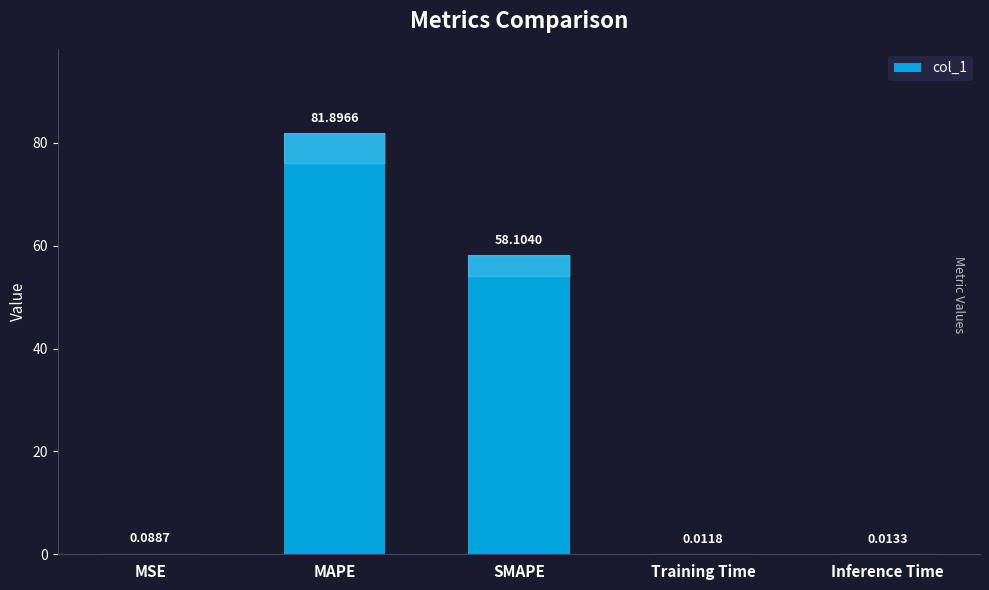

What is the change in value from MAPE to Inference Time?

-81.9